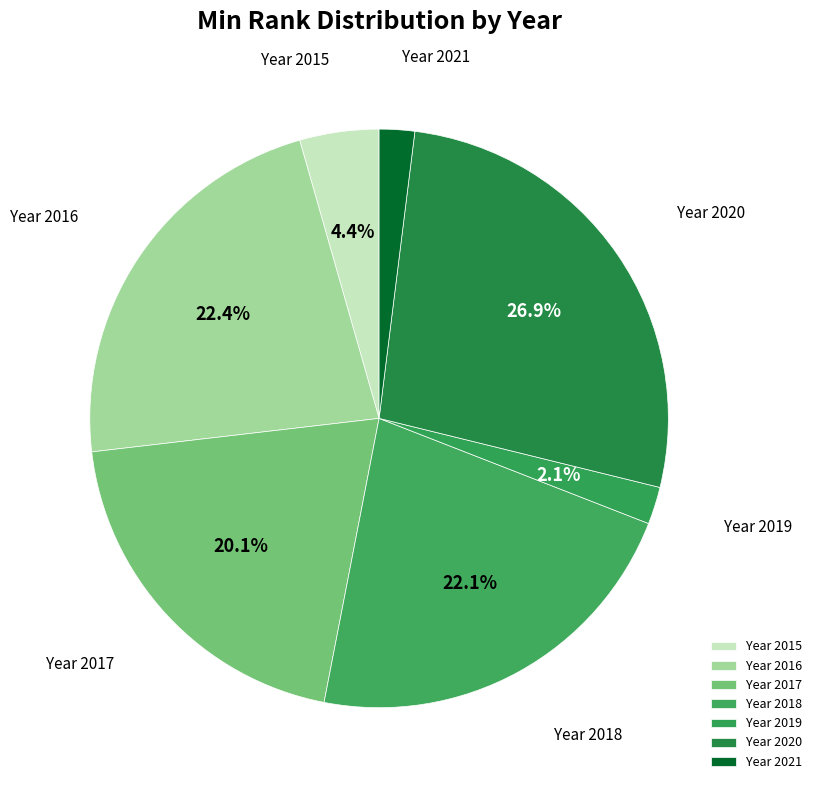

Count the number of slices in the pie.

7